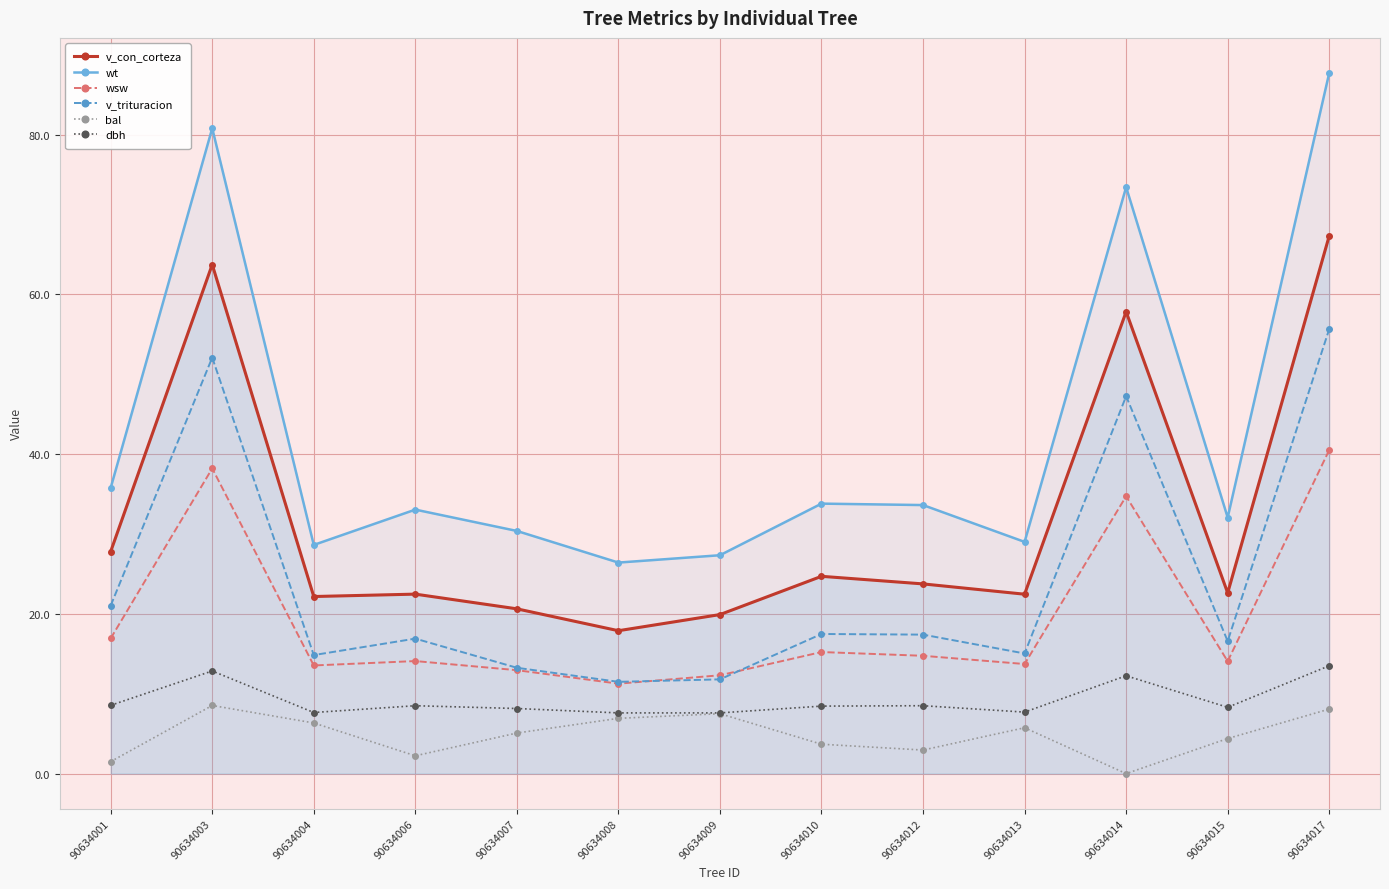

What is the value of the wsw point at the 8th from the left?

15.2